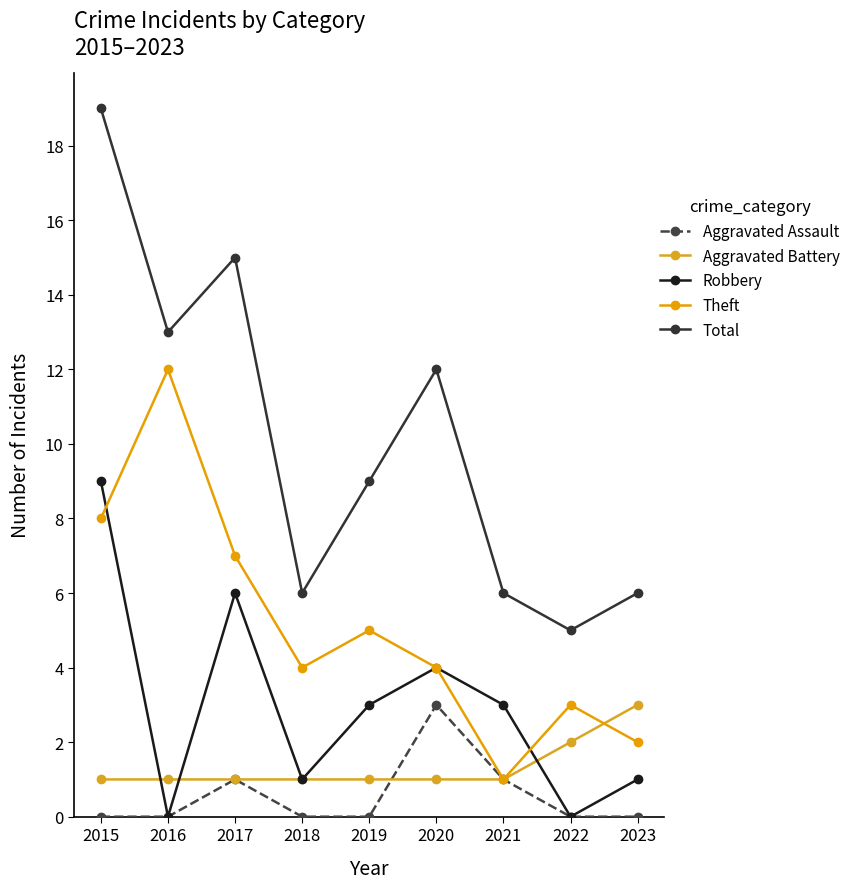

What is the sum of the Total values at 2015 and 2023?

25